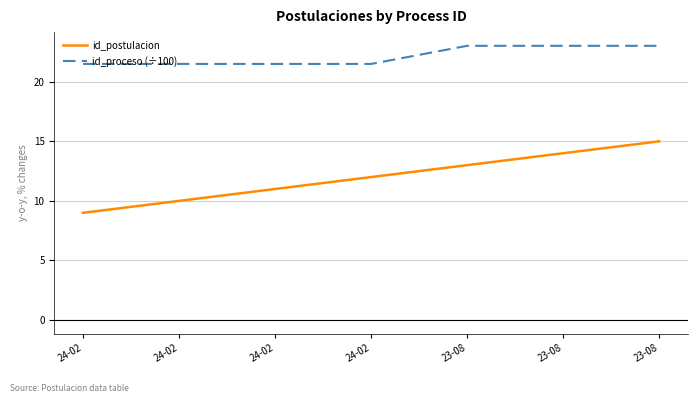

Does the chart have visible grid lines?

Yes